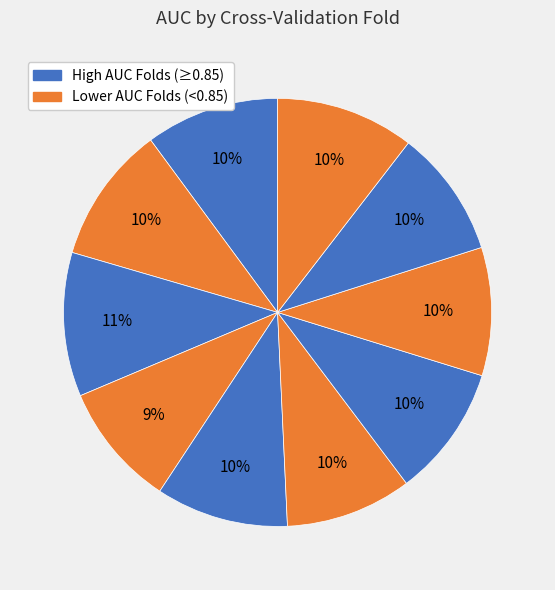

How many segments does this pie chart have?

10